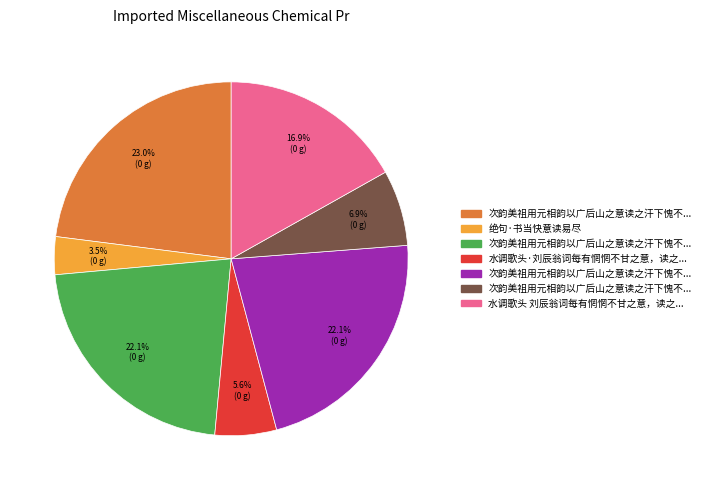

Does any single category account for the majority?

No